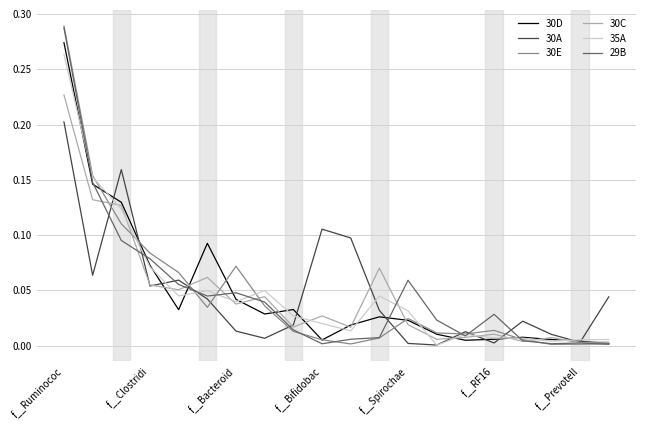

Which series has the largest range (max minus min)?

30E